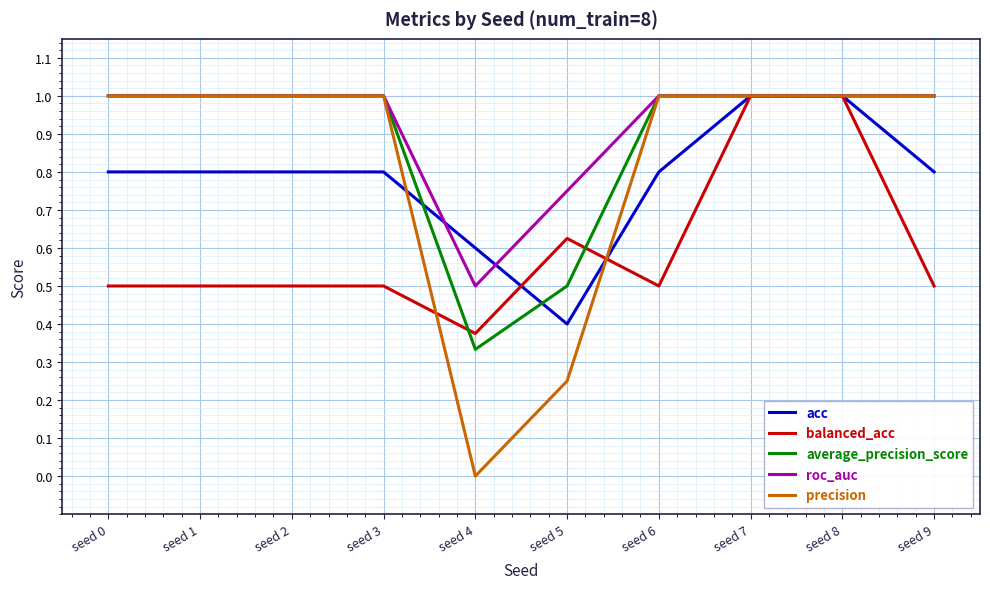

Is the value of roc_auc at seed 4 greater than the value of acc at seed 2?

No